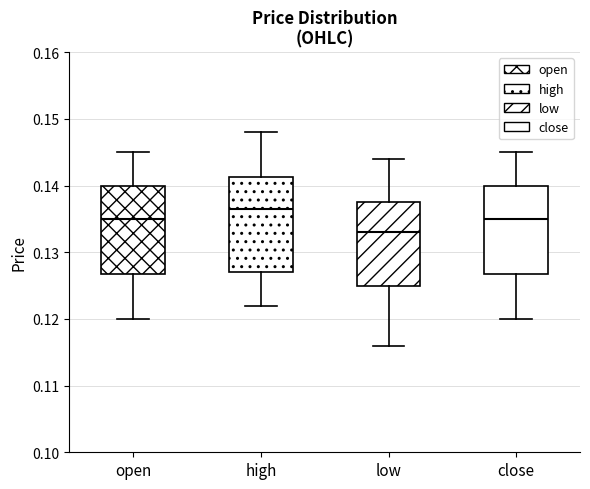

Reading left to right, read every box against the y-axis: the position of its median line, the range the box covers, and the ends of its whiskers. The values are not printed on the chart, so give them approximately, as read against the axis.

open: median 0.135, box 0.127 to 0.140, whiskers 0.120 to 0.145
high: median 0.137, box 0.127 to 0.141, whiskers 0.122 to 0.148
low: median 0.133, box 0.125 to 0.138, whiskers 0.116 to 0.144
close: median 0.135, box 0.127 to 0.140, whiskers 0.120 to 0.145